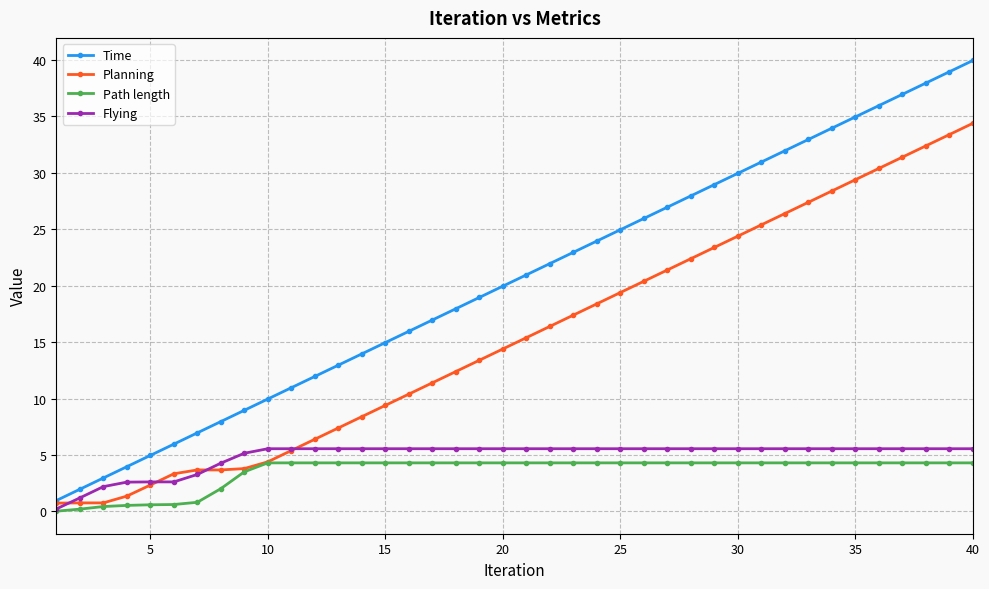

How many values in the Path length series are below 4?

9